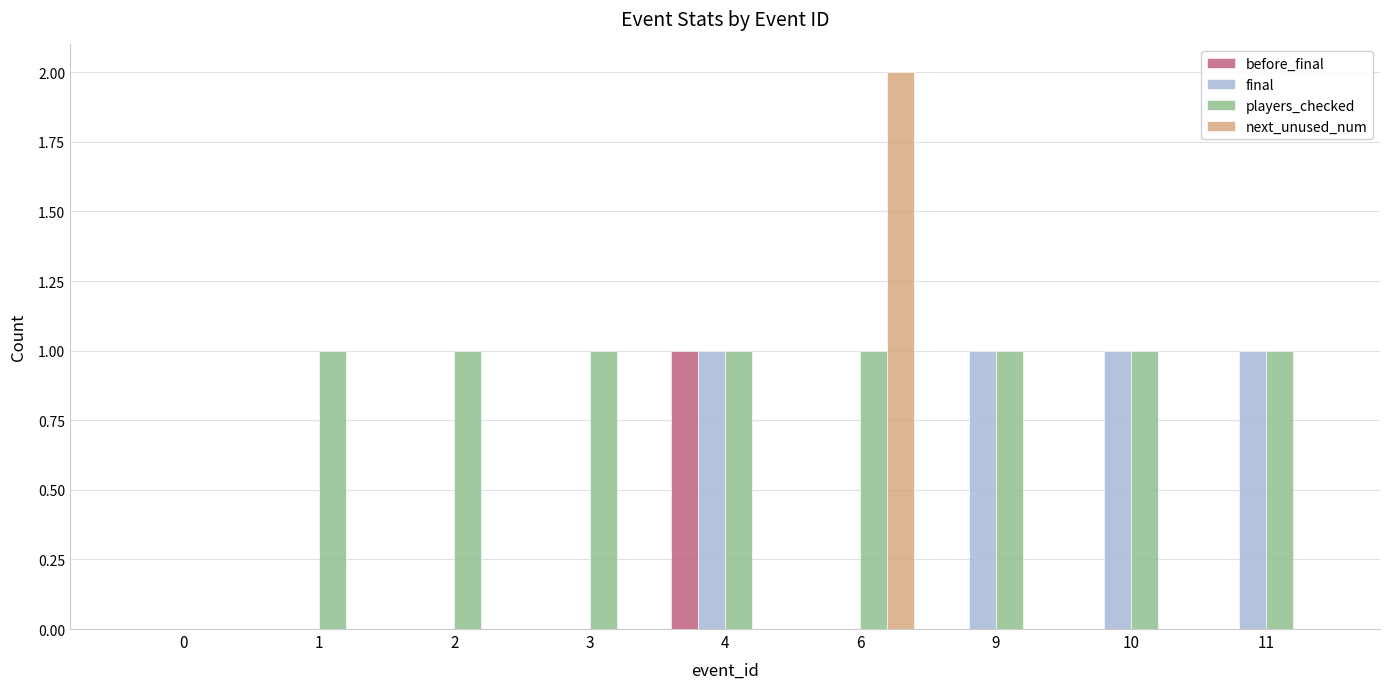

Reading left to right, list all the values displayed in this chart.

before_final: 0	0	0	0	1	0	0	0	0
final: 0	0	0	0	1	0	1	1	1
players_checked: 0	1	1	1	1	1	1	1	1
next_unused_num: 0	0	0	0	0	2	0	0	0